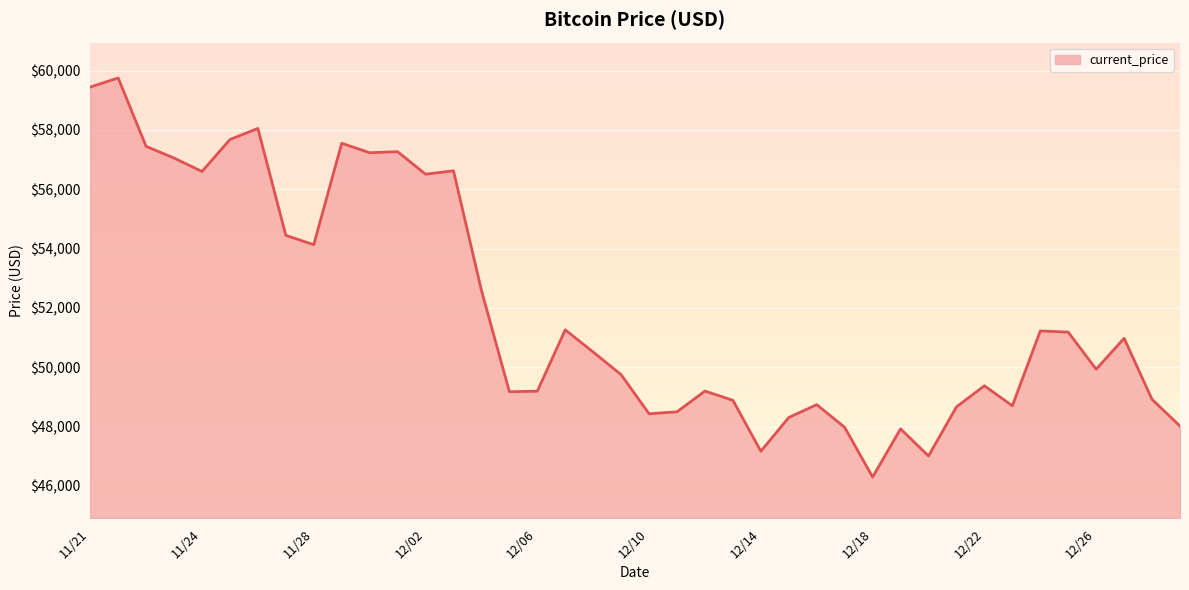

What is the difference between the maximum and minimum values?

13453